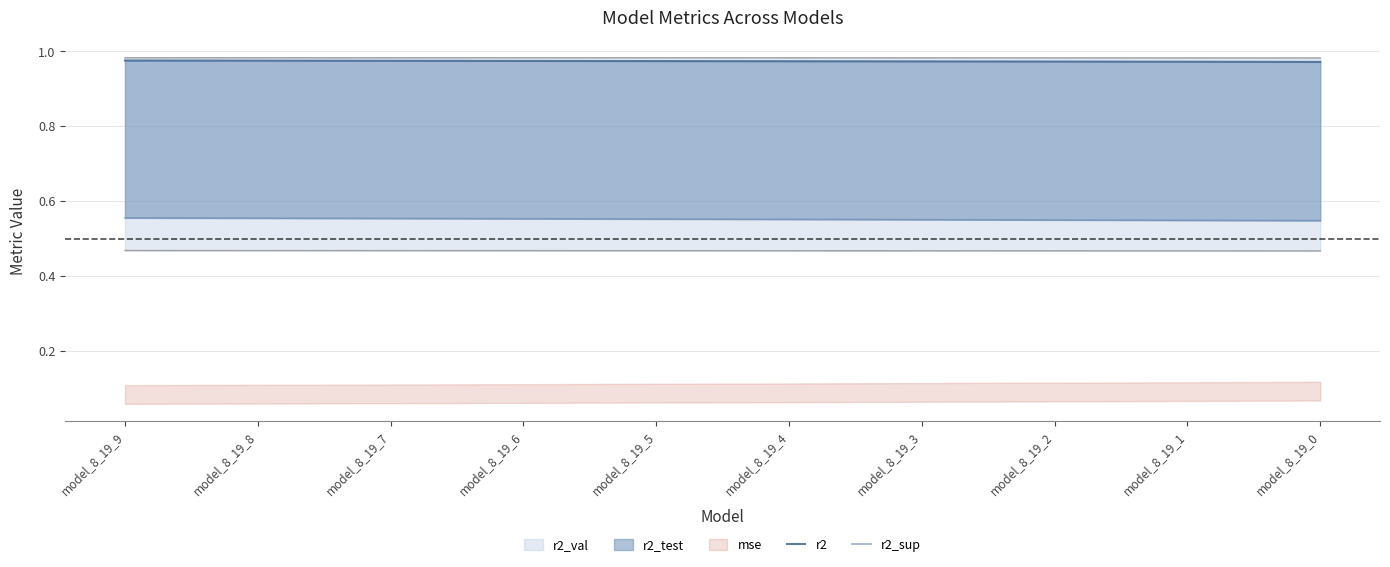

What is the average value of the r2_sup series?

0.6